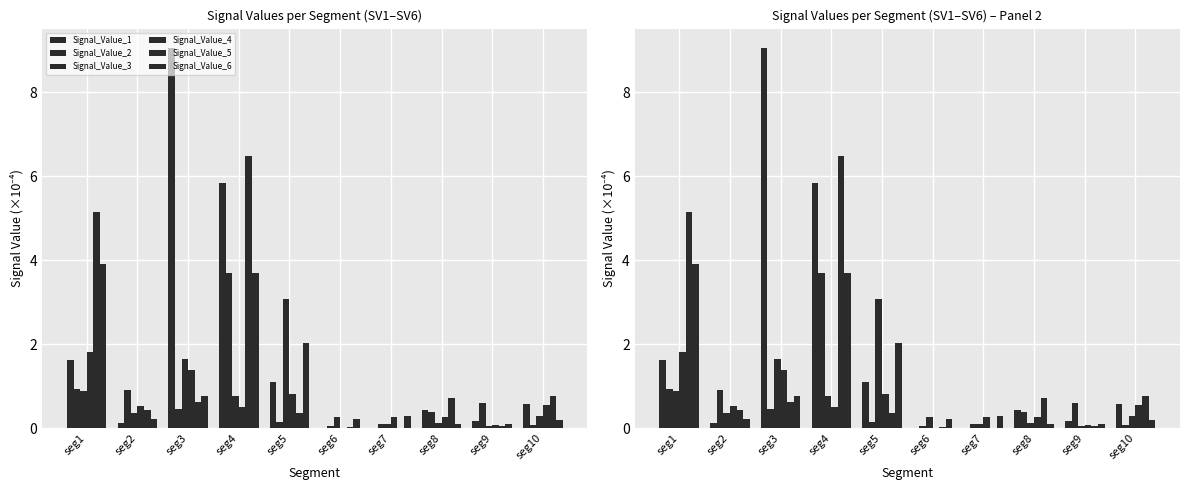

Are the bars horizontal?

No